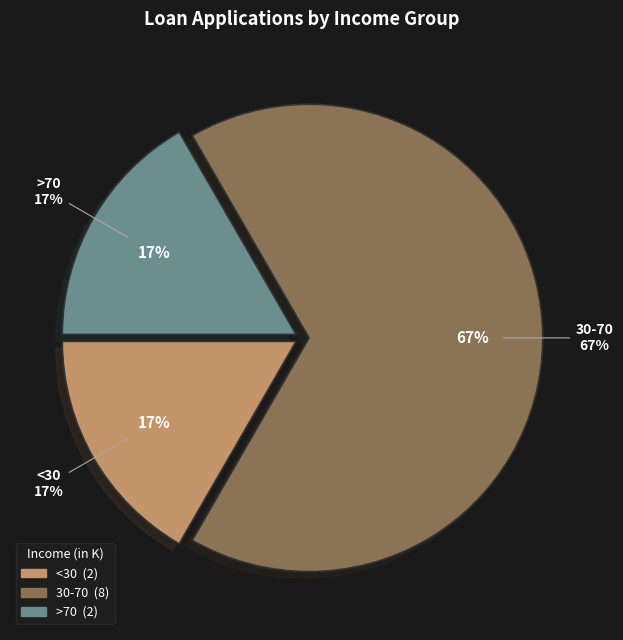

Which slice is the largest?

30-70